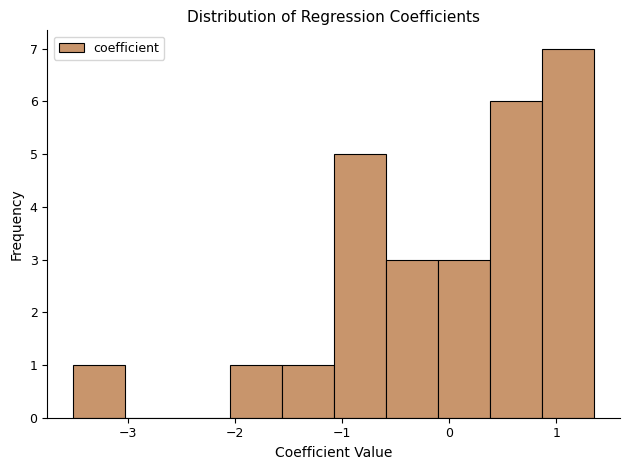

Reading left to right, transcribe this chart: for each bar, give the range it covers on the x-axis and its height. Neither the bar edges nor the heights are printed on the chart, so give them approximately, as read against the axes.

-3.5 to -3.0: 1
-3.0 to -2.5: 0
-2.5 to -2.1: 0
-2.1 to -1.6: 1
-1.6 to -1.1: 1
-1.1 to -0.6: 5
-0.6 to -0.1: 3
-0.1 to 0.4: 3
0.4 to 0.9: 6
0.9 to 1.4: 7